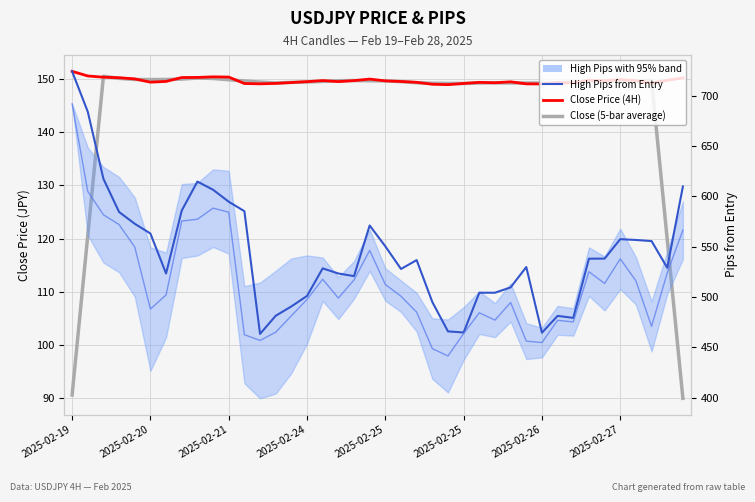

What is the spread (max minus min) of values at 28?

360.2